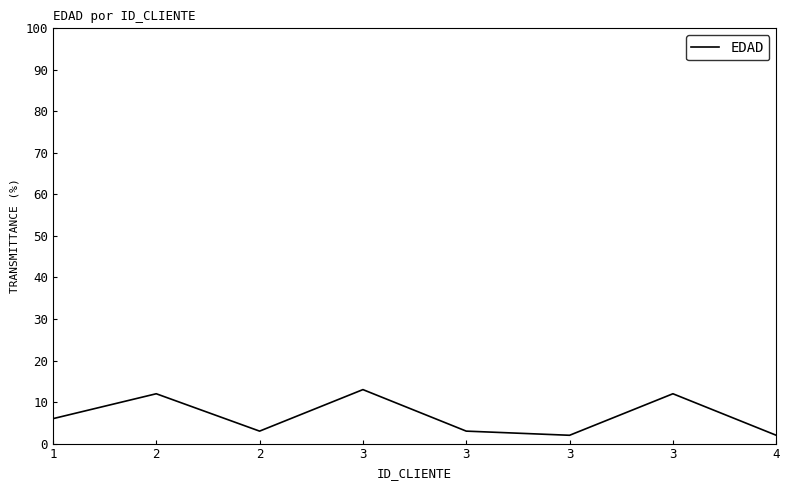

What is the greatest value displayed?

13